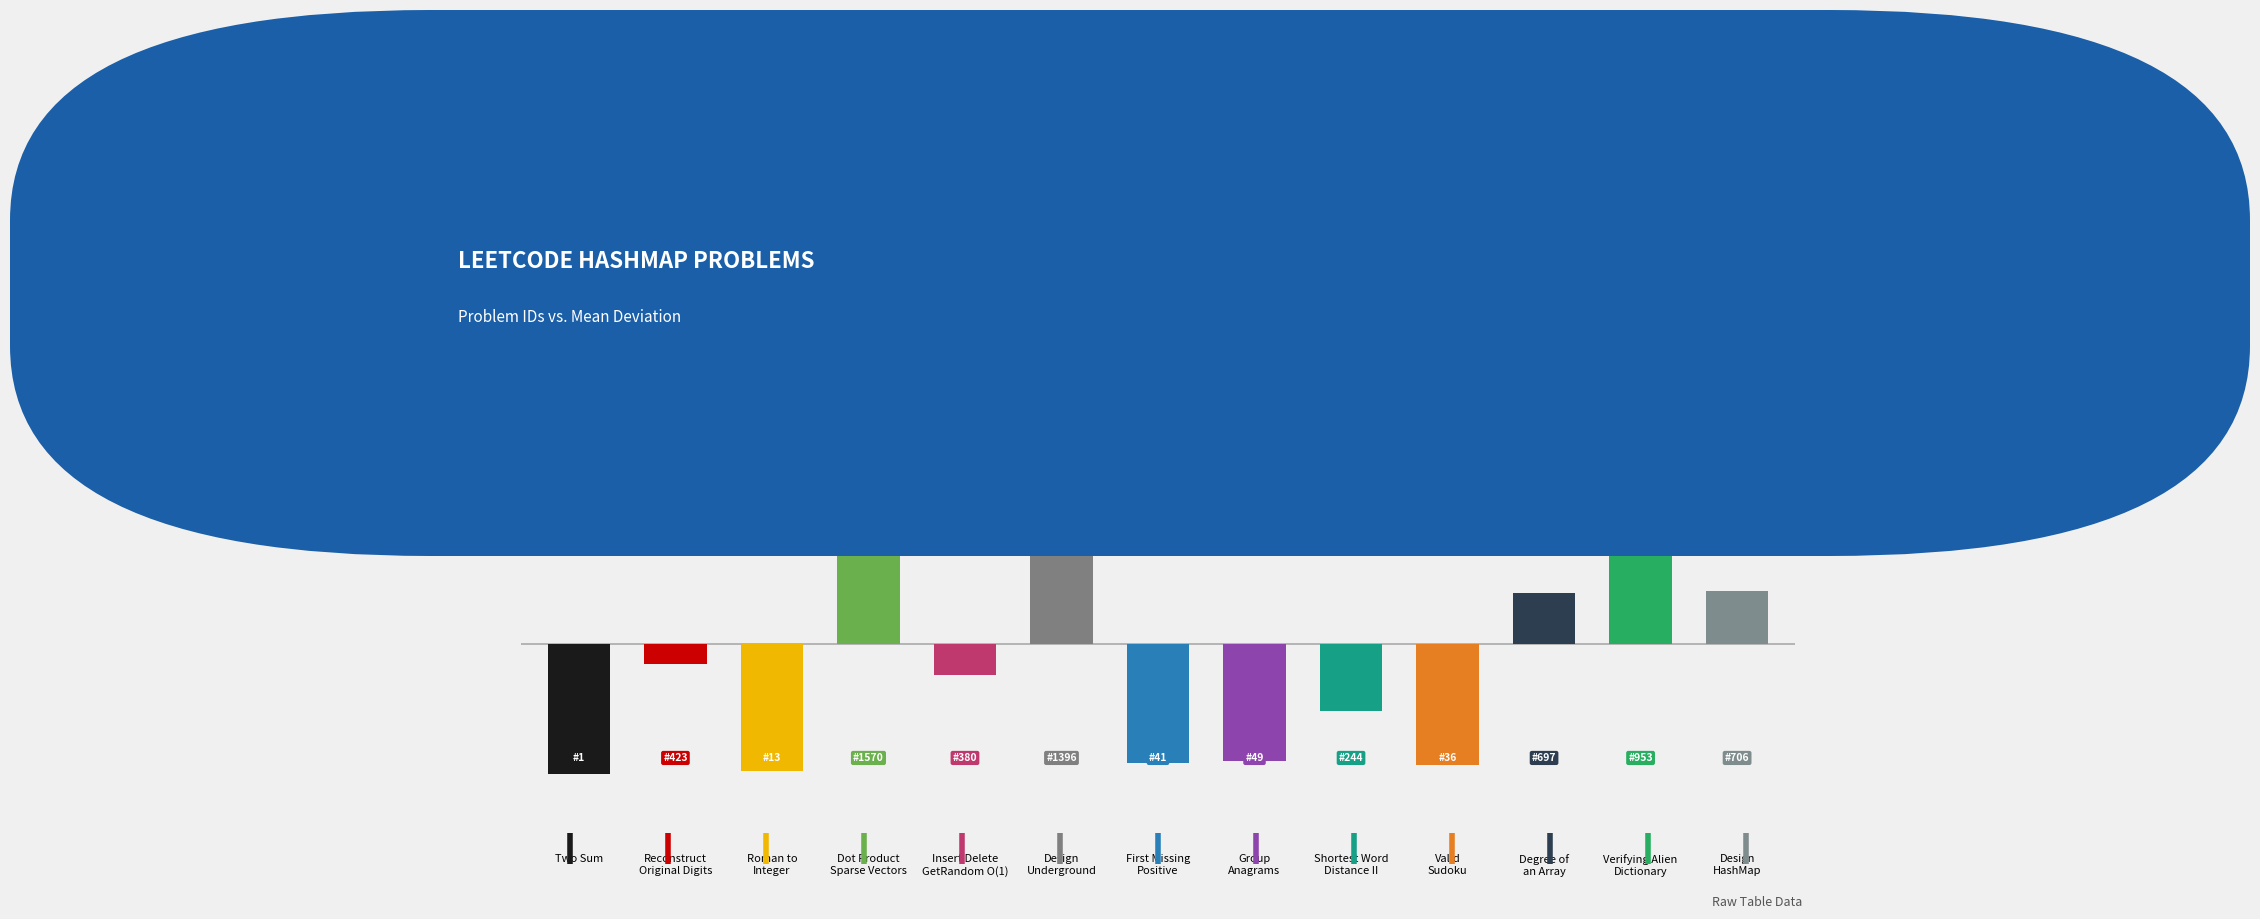

What is the difference between the maximum and minimum values?

1569.0